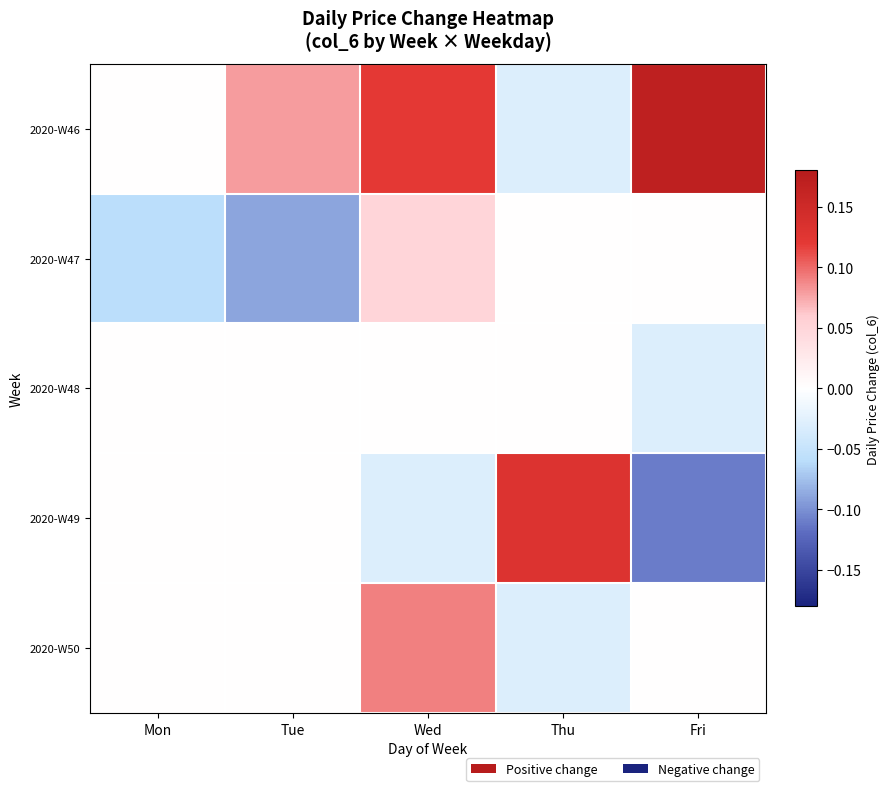

Reading left to right, extract all data points from this chart.

2020-W46: Mon=0.0	Tue=0.1	Wed=0.1	Thu=-0.0	Fri=0.2
2020-W47: Mon=-0.1	Tue=-0.1	Wed=0.1	Thu=0.0	Fri=0.0
2020-W48: Mon=0.0	Tue=0.0	Wed=0.0	Thu=0.0	Fri=-0.0
2020-W49: Mon=0.0	Tue=0.0	Wed=-0.0	Thu=0.1	Fri=-0.1
2020-W50: Mon=0.0	Tue=0.0	Wed=0.1	Thu=-0.0	Fri=0.0